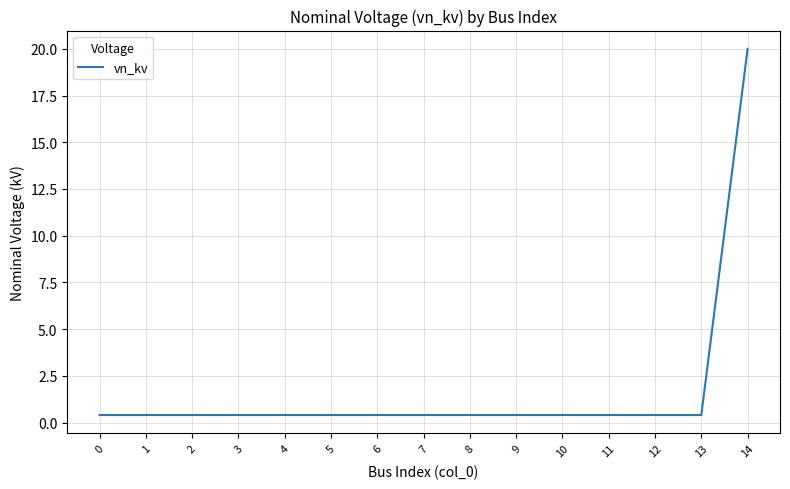

How many lines are shown in the chart?

1